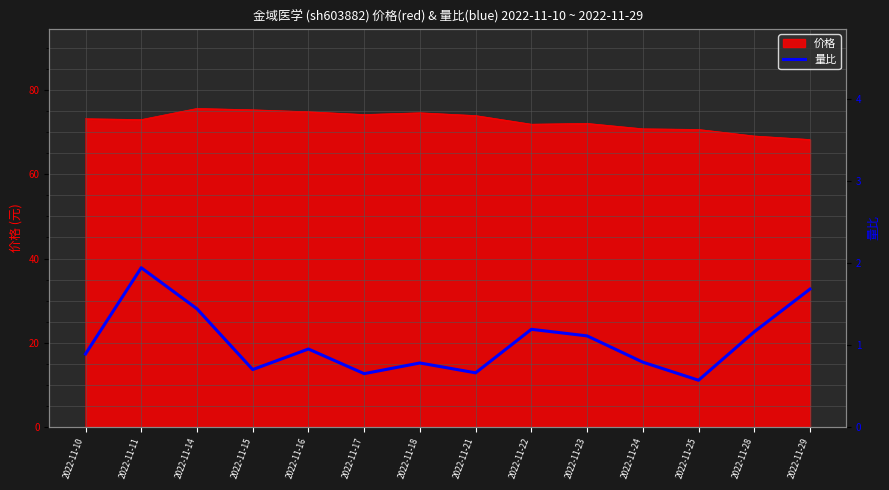

The value at 2022-11-14 is 2.0. True or false?

False